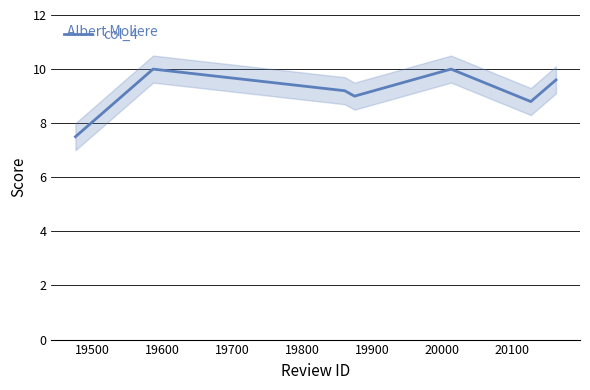

How many lines are shown in the chart?

1